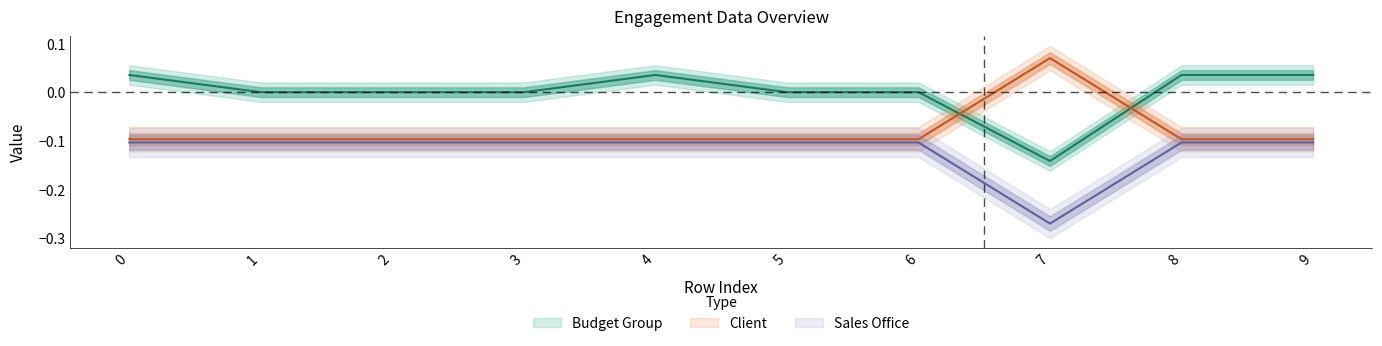

Rank the series at 9 from lowest to highest value.

Sales Office, Client, Budget Group